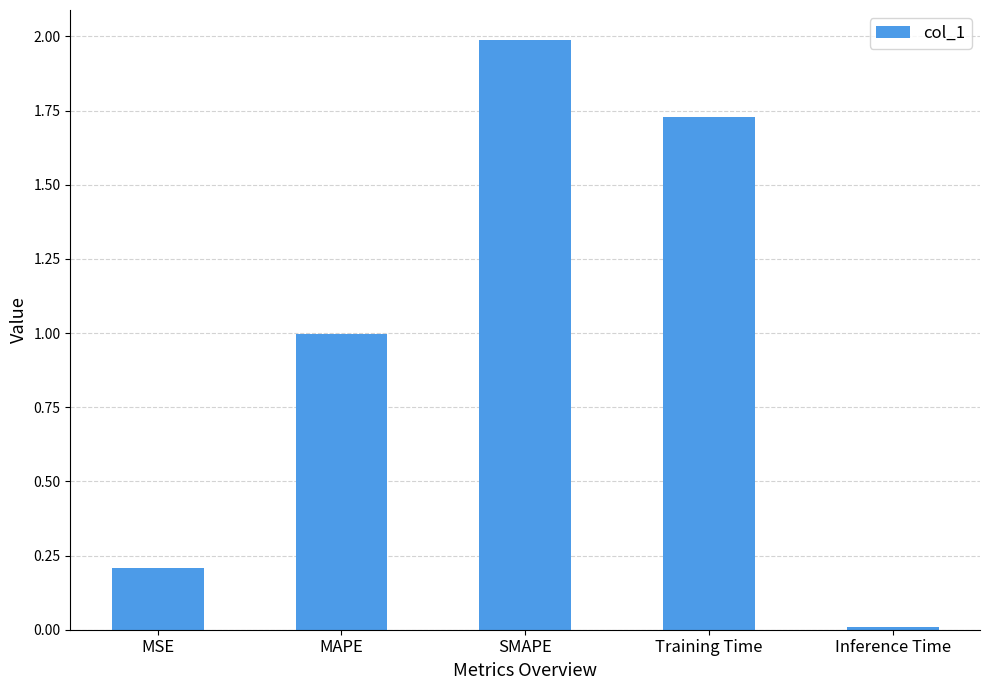

Are the bars grouped side by side (vs. stacked)?

No